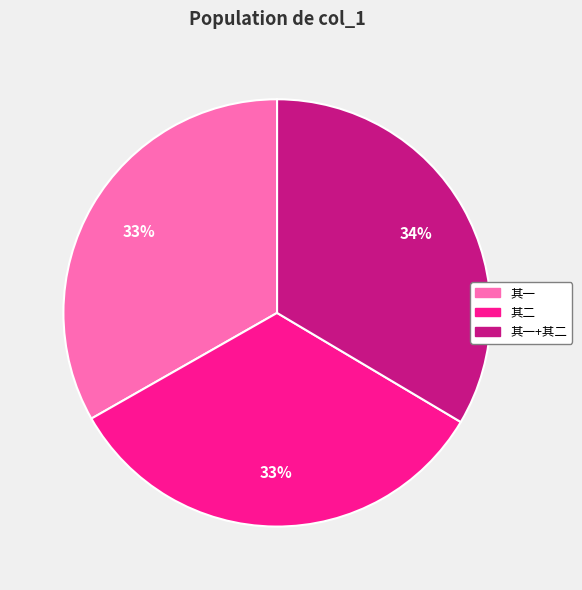

Is there a majority slice in this chart?

No